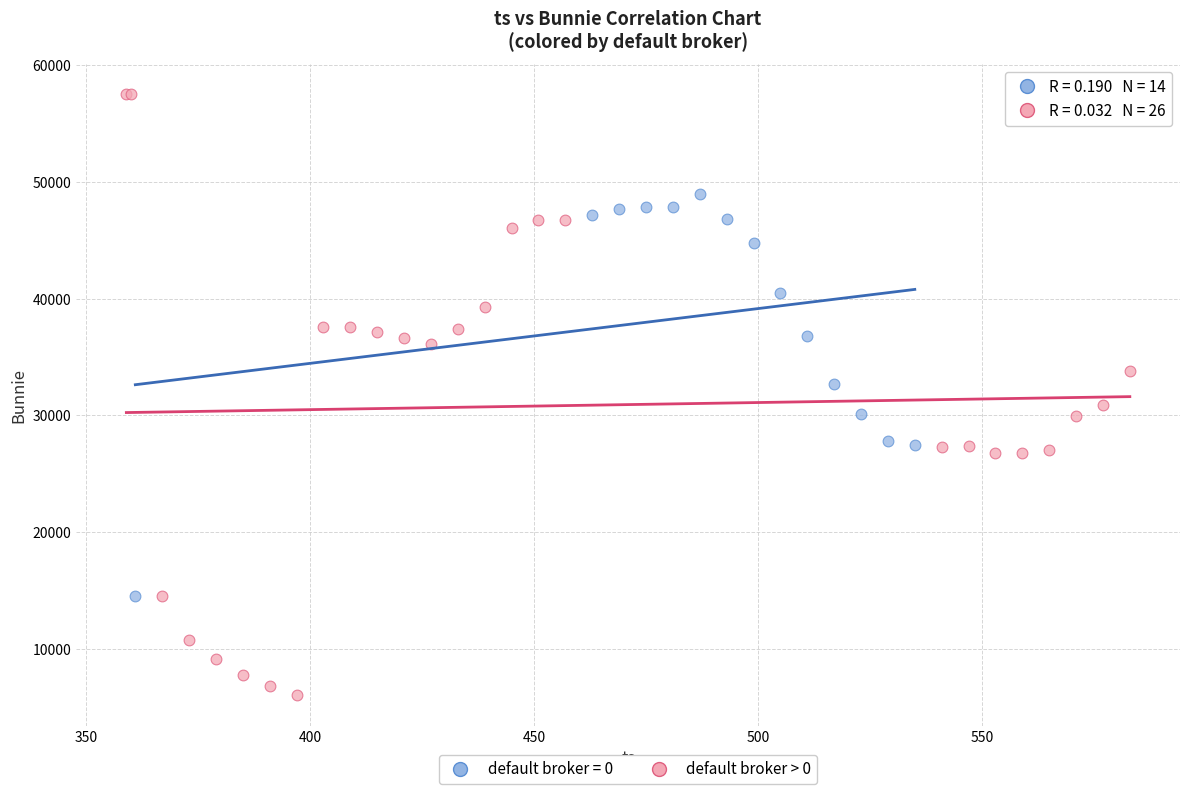

Which series reaches the maximum Y coordinate?

default broker > 0